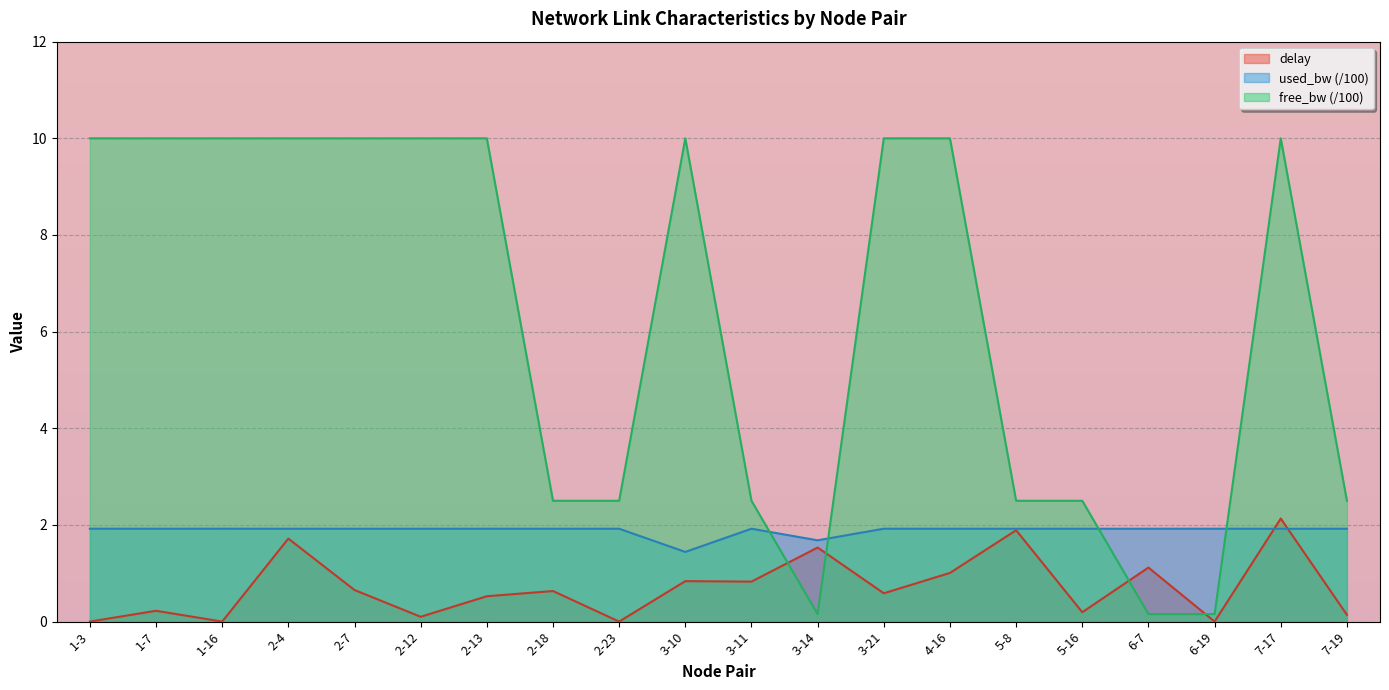

What is the total value across all series at 3-11?

5.2